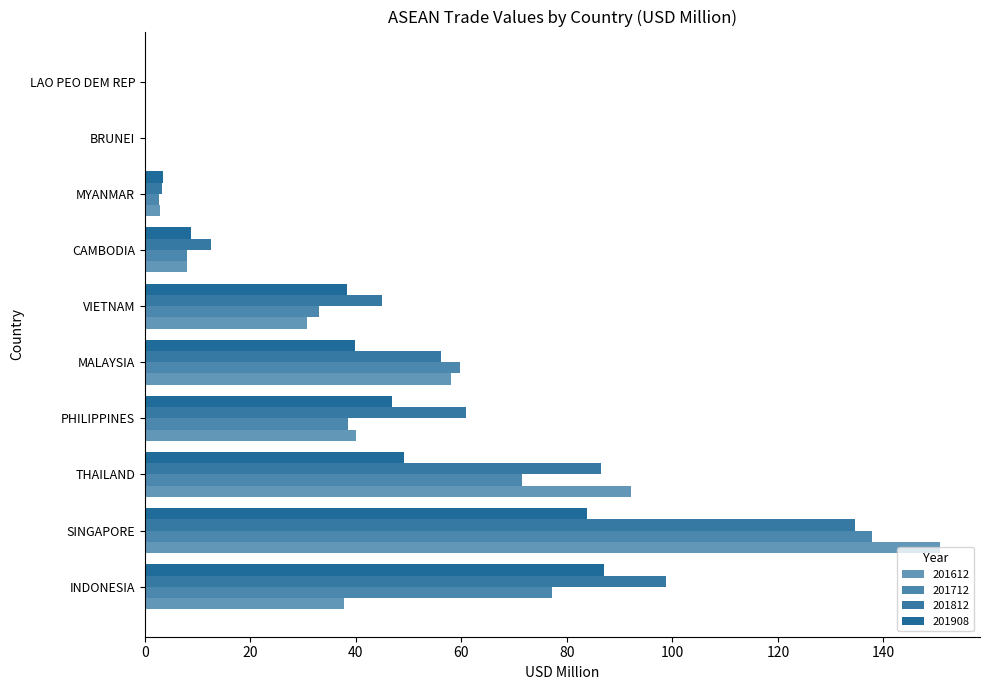

How many values in the 201812 series exceed 56?

5